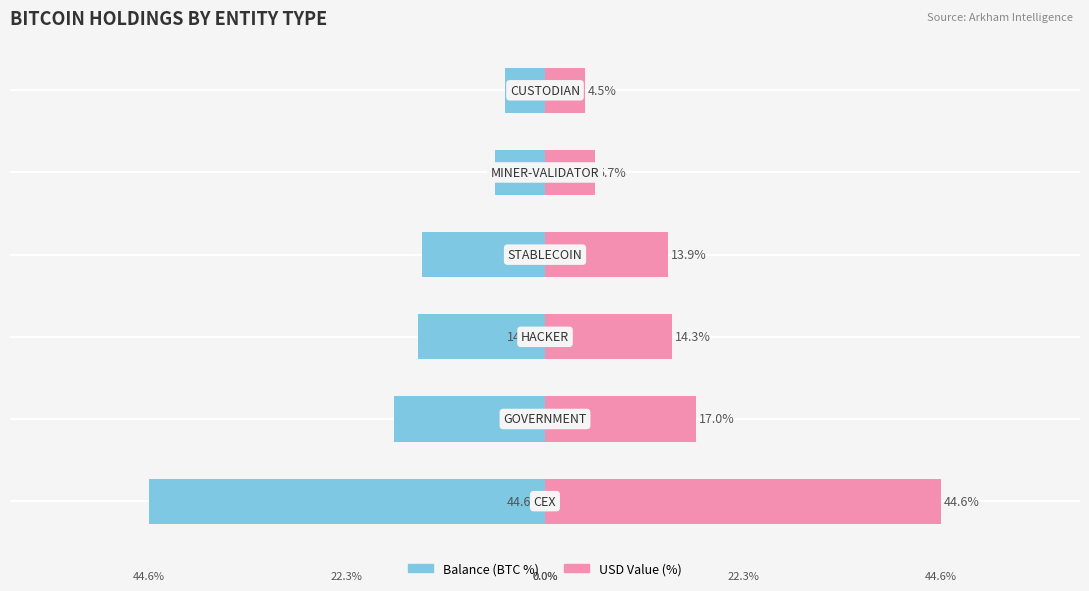

Are the bars grouped side by side (vs. stacked)?

Yes